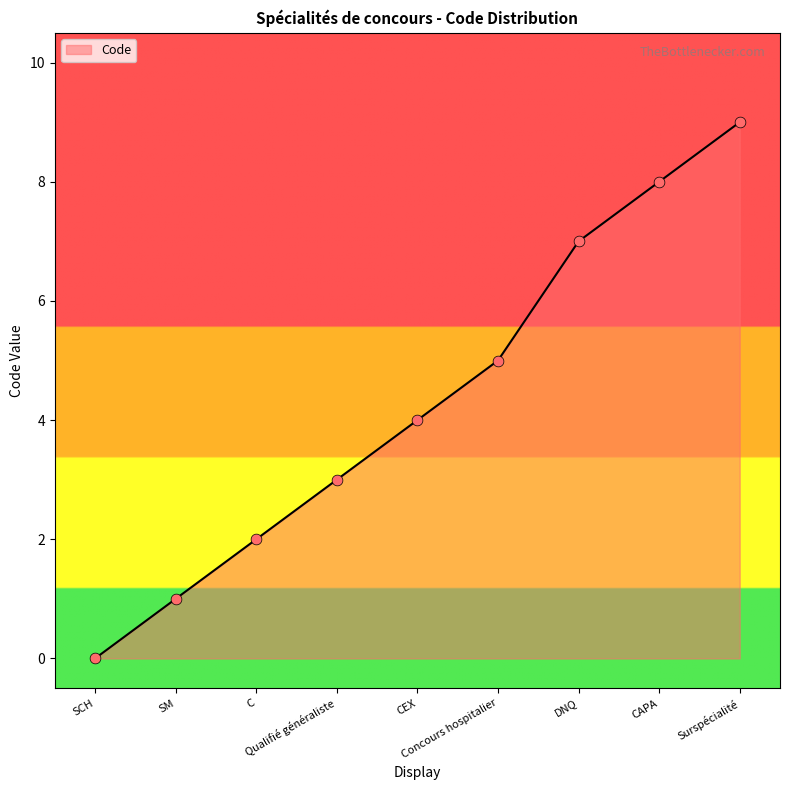

Between Concours hospitalier and Surspécialité, which is larger?

Surspécialité